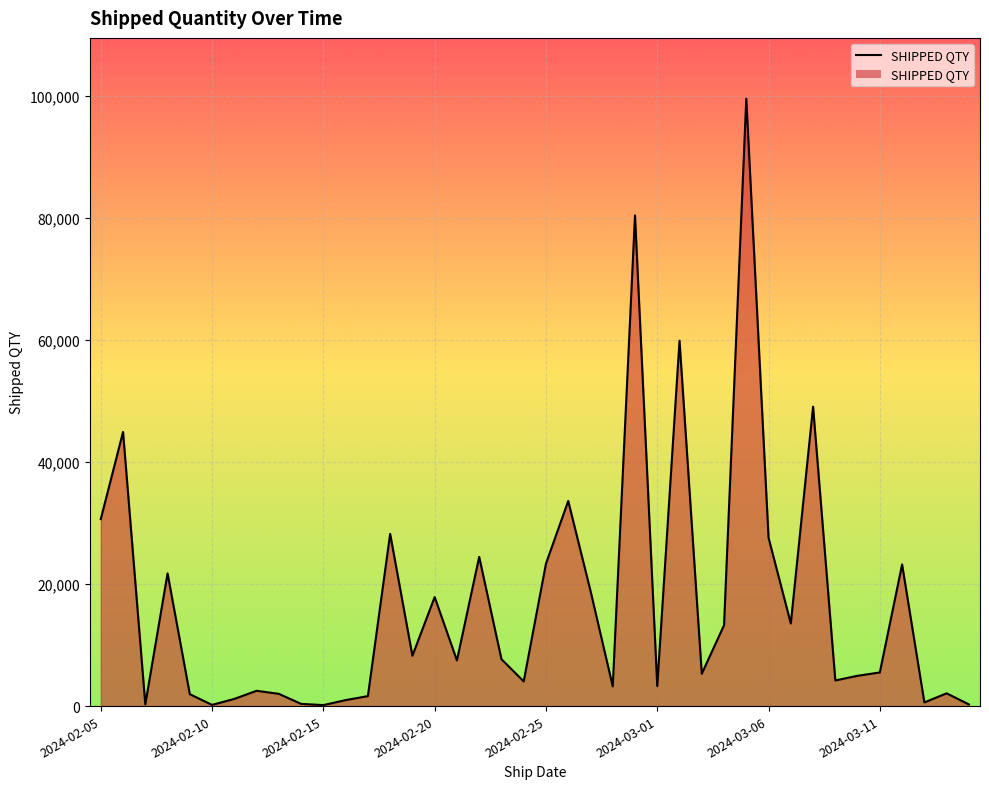

Does the chart have visible grid lines?

Yes